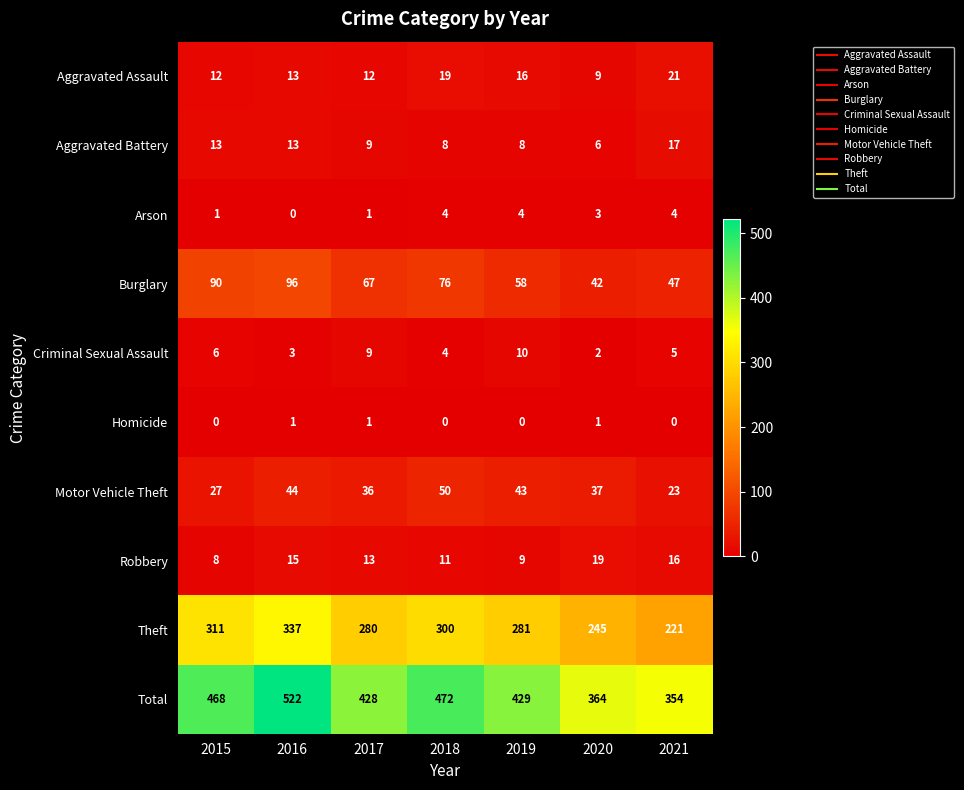

At which label does Burglary first exceed 67?

2015